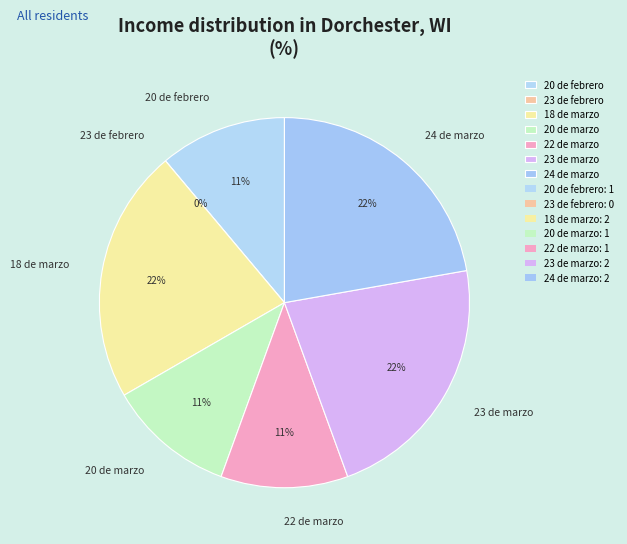

Rank the categories by value from lowest to highest.

23 de febrero, 20 de febrero, 20 de marzo, 22 de marzo, 18 de marzo, 23 de marzo, 24 de marzo